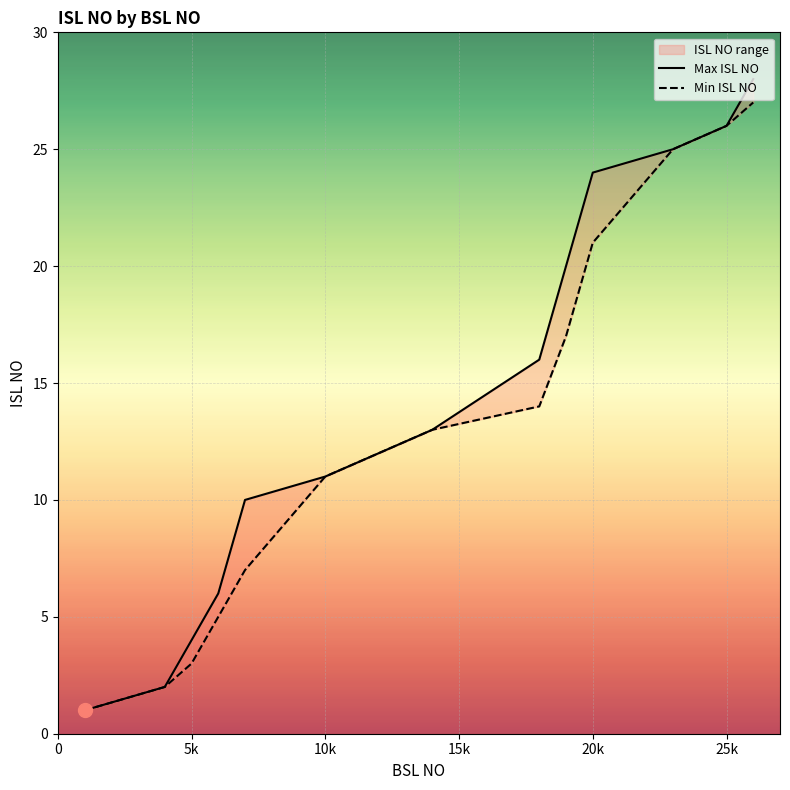

Is the value of Max ISL NO at 10k greater than the value of Min ISL NO at 8?

No